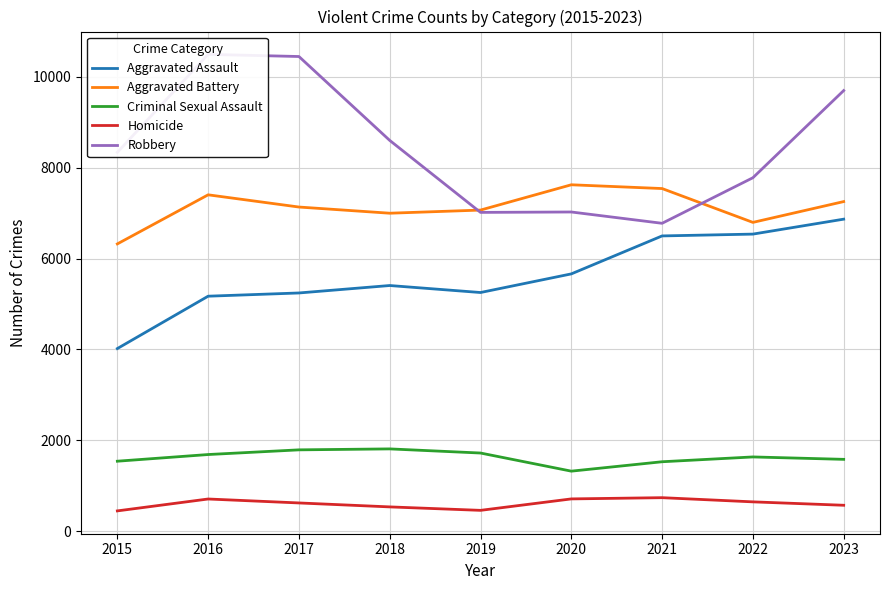

Where is the first local maximum for Robbery?

2016